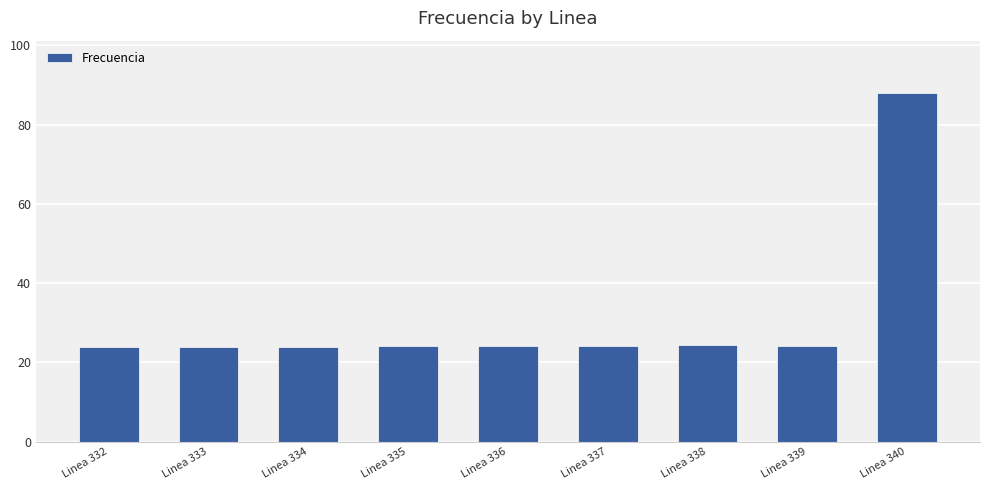

What is the maximum value shown in the chart?

88.0